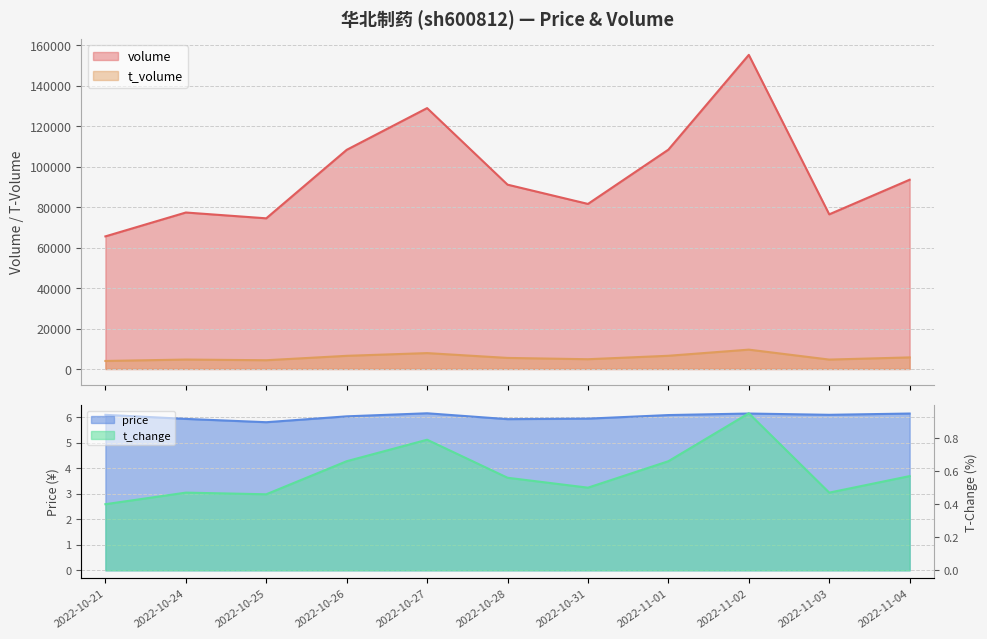

True or false: t_volume and t_change cross at least once.

False